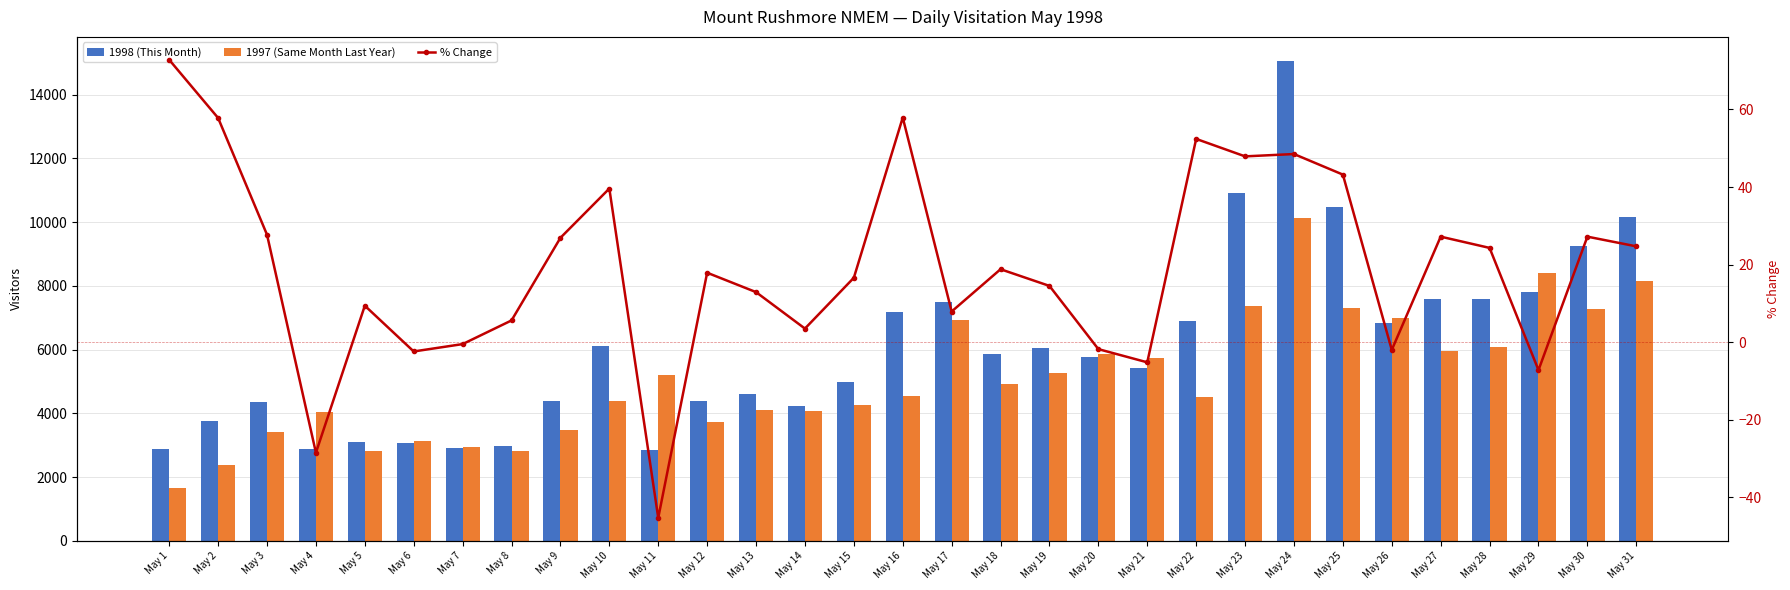

Reading right to left, transcribe all the data shown in this chart.

1998 (This Month): May 31=10170.0	May 30=9246.0	May 29=7800.0	May 28=7575.0	May 27=7571.0	May 26=6833.0	May 25=10473.0	May 24=15059.0	May 23=10900.0	May 22=6896.0	May 21=5435.0	May 20=5769.0	May 19=6047.0	May 18=5851.0	May 17=7484.0	May 16=7191.0	May 15=4972.0	May 14=4226.0	May 13=4614.0	May 12=4384.0	May 11=2839.0	May 10=6108.0	May 9=4395.0	May 8=2977.0	May 7=2914.0	May 6=3060.0	May 5=3086.0	May 4=2891.0	May 3=4356.0	May 2=3758.0	May 1=2882.0
1997 (Same Month Last Year): May 31=8155.0	May 30=7271.0	May 29=8401.0	May 28=6095.0	May 27=5951.0	May 26=6976.0	May 25=7313.0	May 24=10140.0	May 23=7371.0	May 22=4525.0	May 21=5733.0	May 20=5876.0	May 19=5279.0	May 18=4926.0	May 17=6936.0	May 16=4555.0	May 15=4263.0	May 14=4084.0	May 13=4088.0	May 12=3718.0	May 11=5191.0	May 10=4376.0	May 9=3462.0	May 8=2819.0	May 7=2929.0	May 6=3136.0	May 5=2822.0	May 4=4042.0	May 3=3410.0	May 2=2382.0	May 1=1668.0
% Change: May 31=24.7	May 30=27.2	May 29=-7.2	May 28=24.3	May 27=27.2	May 26=-2.0	May 25=43.2	May 24=48.5	May 23=47.9	May 22=52.4	May 21=-5.2	May 20=-1.8	May 19=14.5	May 18=18.8	May 17=7.9	May 16=57.9	May 15=16.6	May 14=3.5	May 13=12.9	May 12=17.9	May 11=-45.3	May 10=39.6	May 9=26.9	May 8=5.6	May 7=-0.5	May 6=-2.4	May 5=9.4	May 4=-28.5	May 3=27.7	May 2=57.8	May 1=72.8